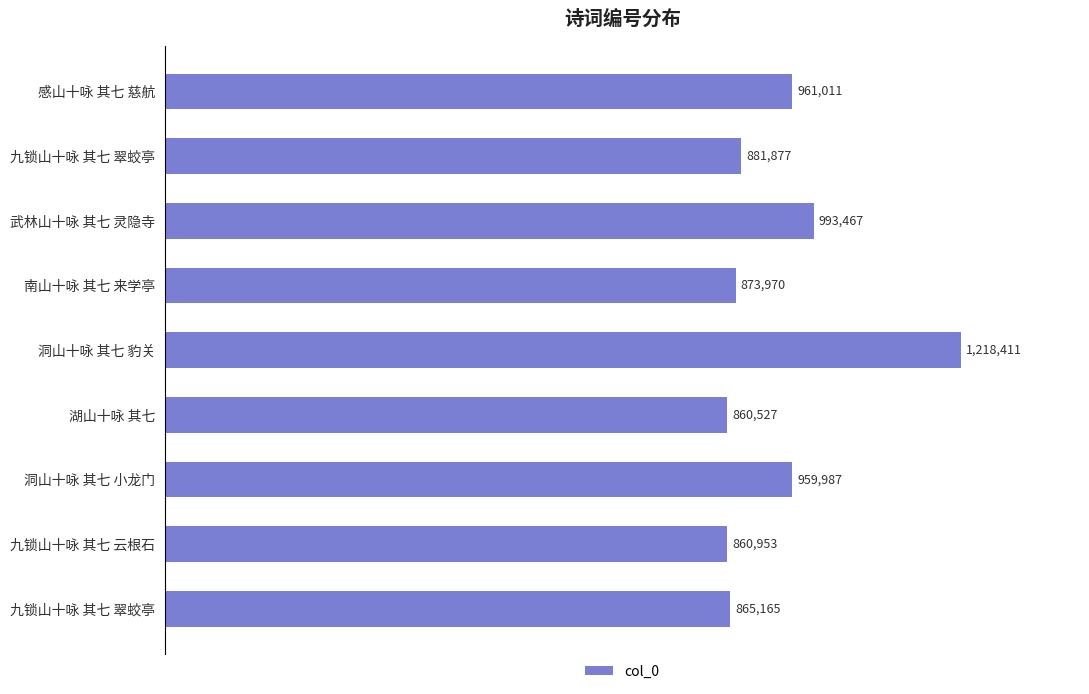

What is the difference between the second highest and second lowest values?

132514